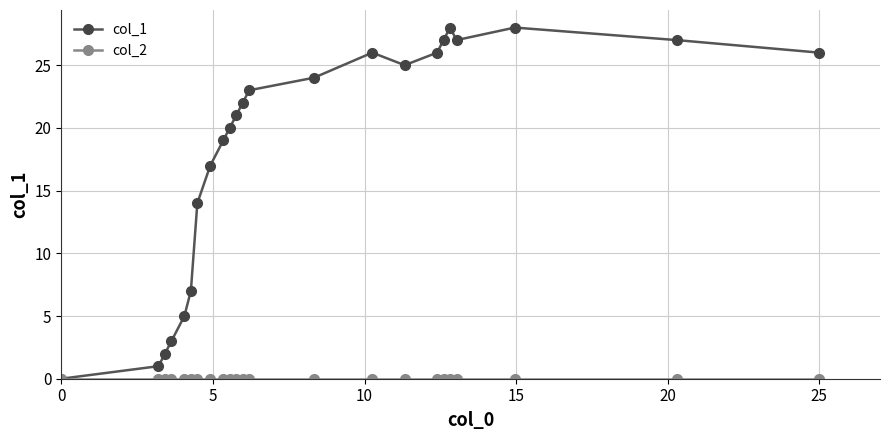

Which series has the largest total across all categories?

col_1